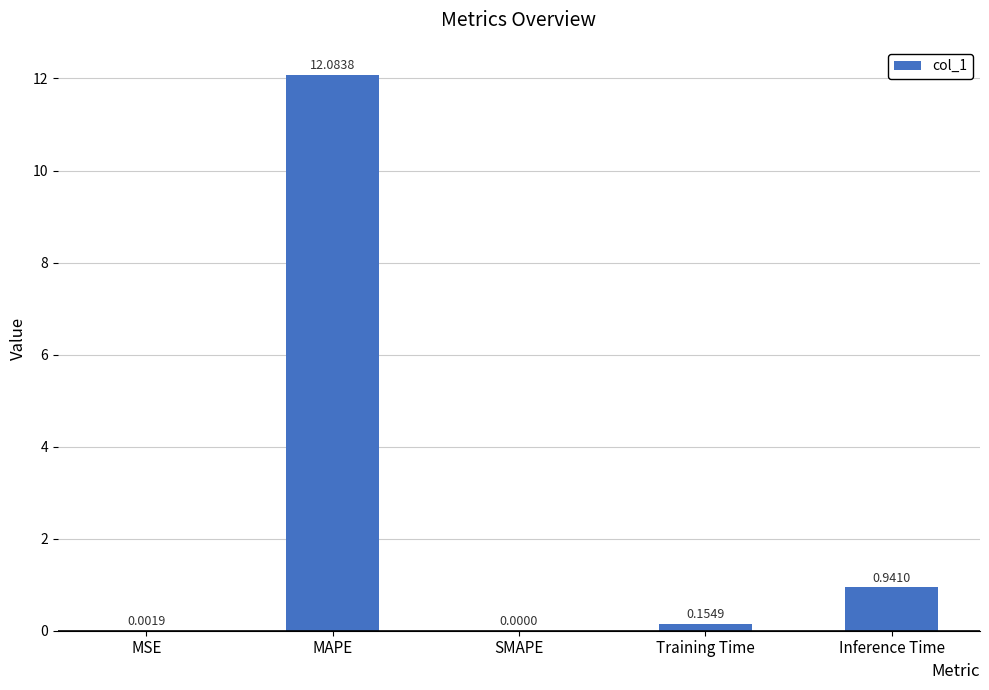

What is the sum of the values at MSE and MAPE?

12.1